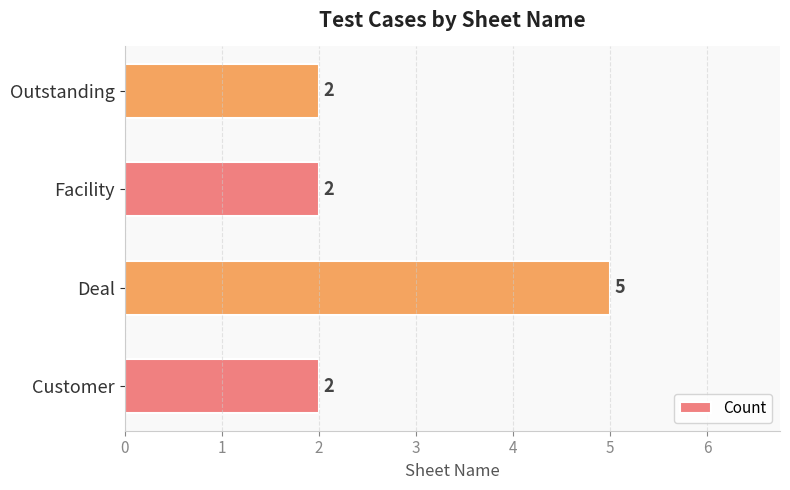

How many categories are shown in the chart?

4